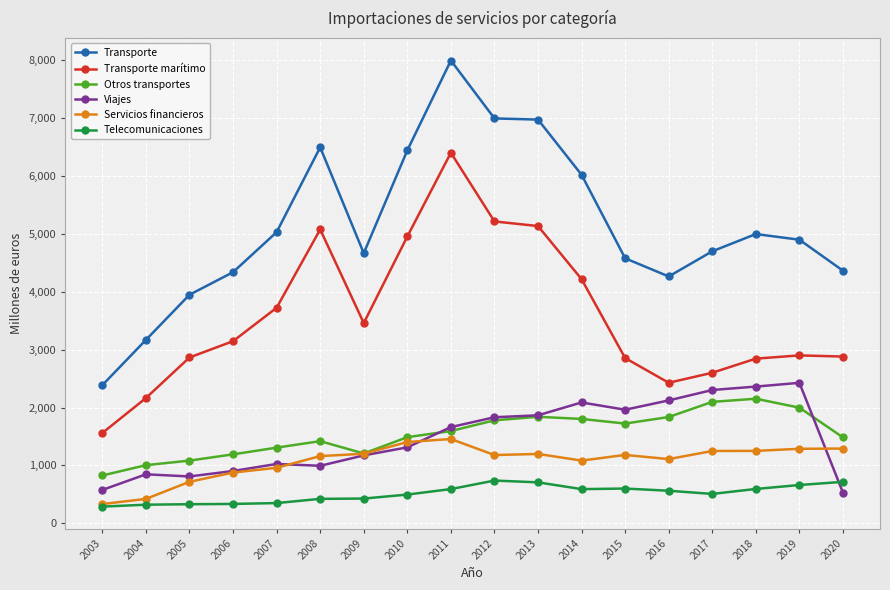

Which series has the largest range (max minus min)?

Transporte